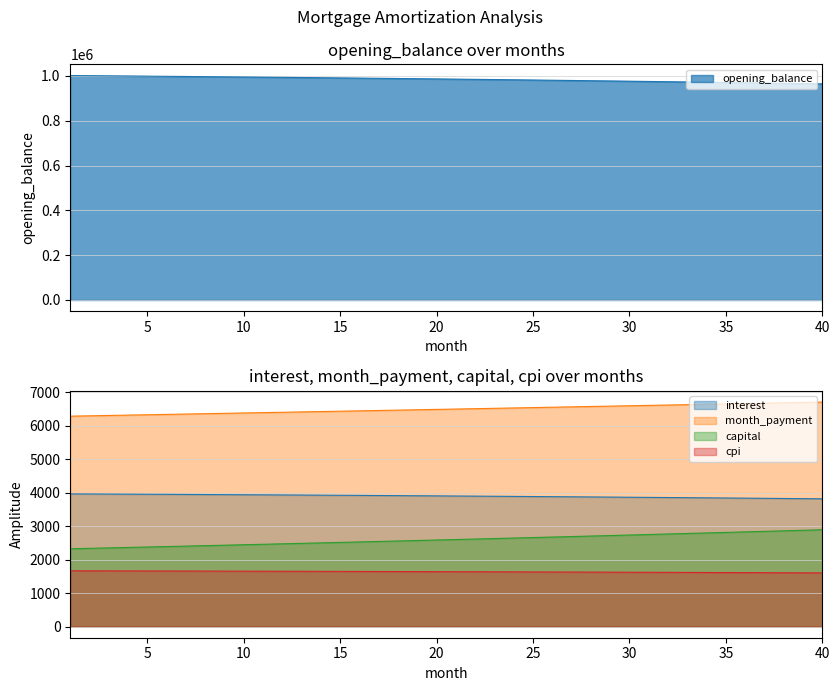

The cpi series shows 2484.2 at 28. True or false?

False